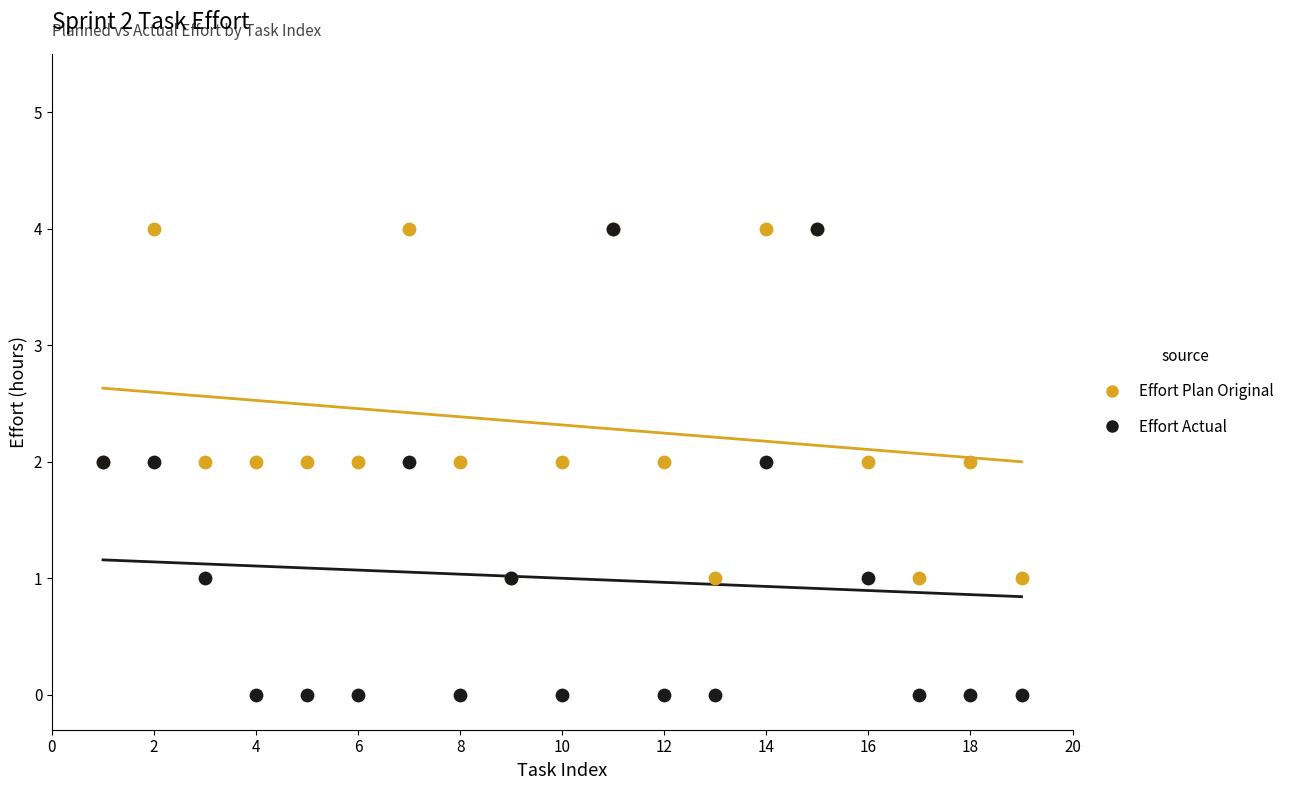

Which series contains the lowest Y value?

Effort Actual